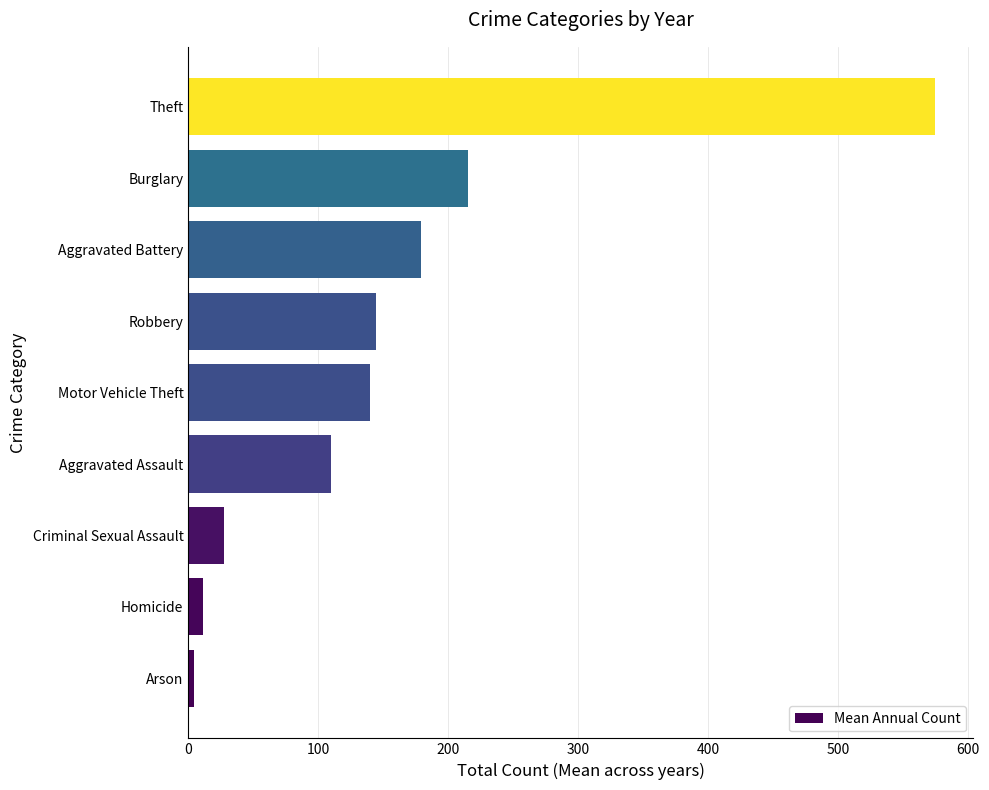

True or false: the data shows 178.9 at Aggravated Battery.

True